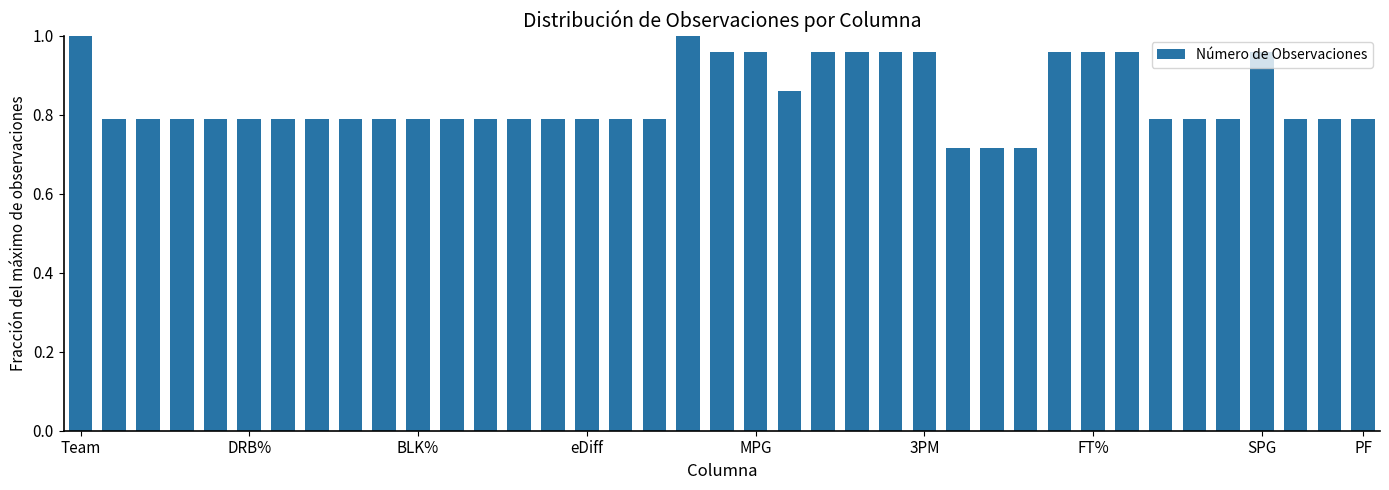

What is the sum of all values?

32.8